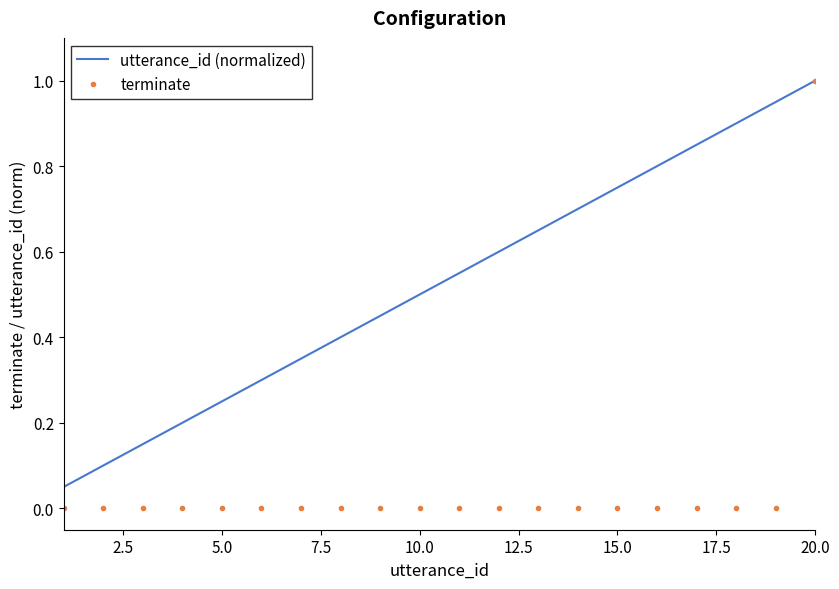

Count the number of categories in the chart.

20